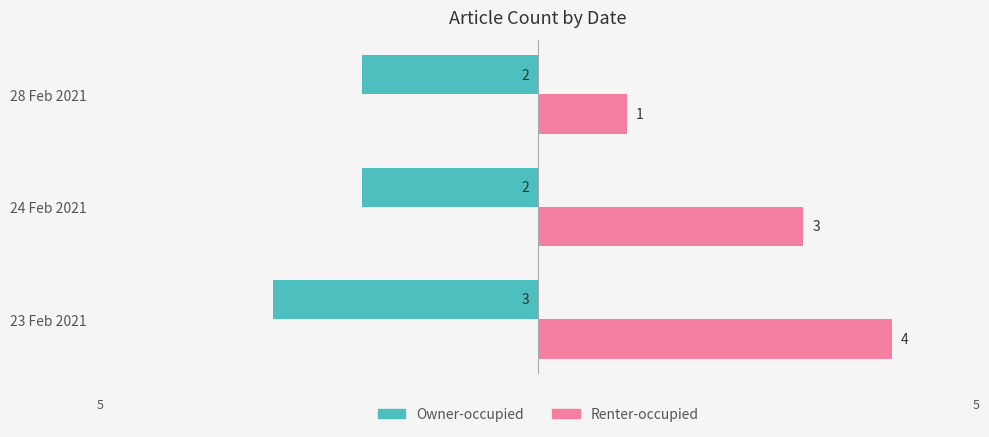

The value of Owner-occupied at 28 Feb 2021 is -1. True or false?

False